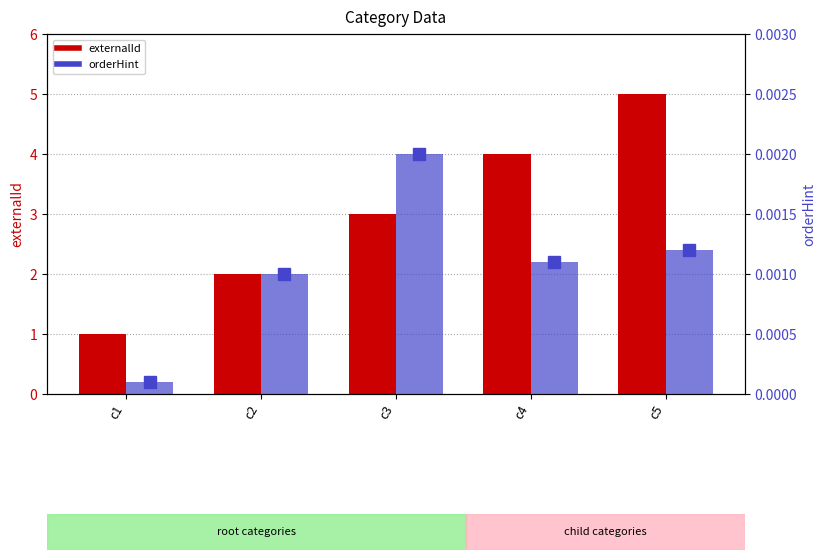

Rank the series by their maximum value, from lowest to highest.

orderHint rank, orderHint, externalId